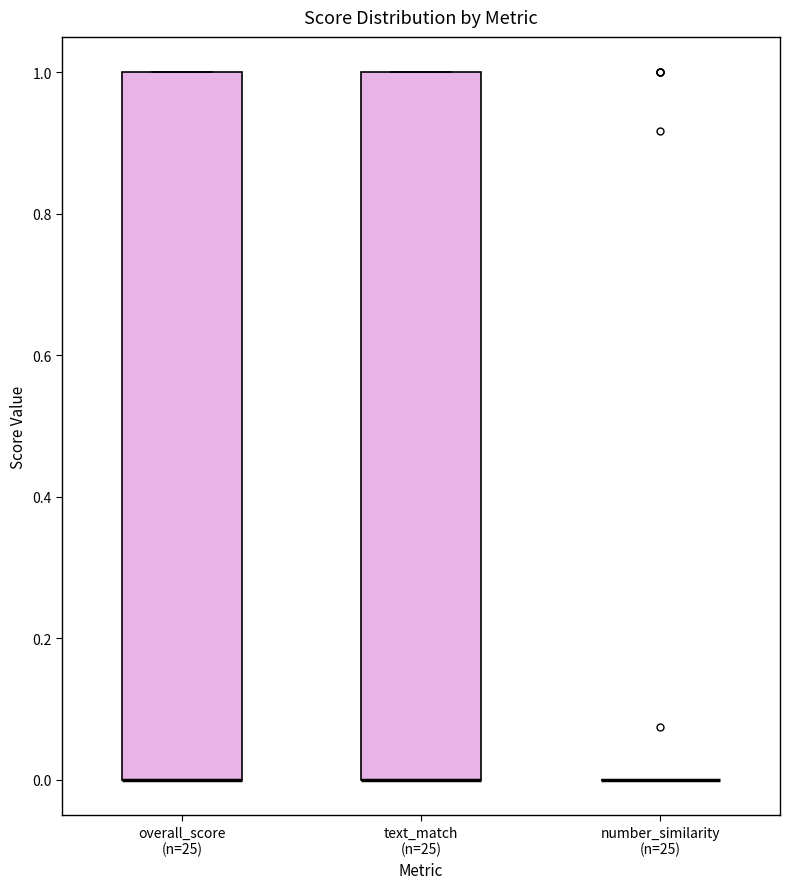

Reading left to right, read every box against the y-axis: the position of its median line, the range the box covers, and the ends of its whiskers. The values are not printed on the chart, so give them approximately, as read against the axis.

overall_score (n=25): median 0 (drawn on the box's lower edge), box 0 to 1, whiskers 0 to 1
text_match (n=25): median 0 (drawn on the box's lower edge), box 0 to 1, whiskers 0 to 1
number_similarity (n=25): box collapsed to a line at 0, whiskers 0 to 0